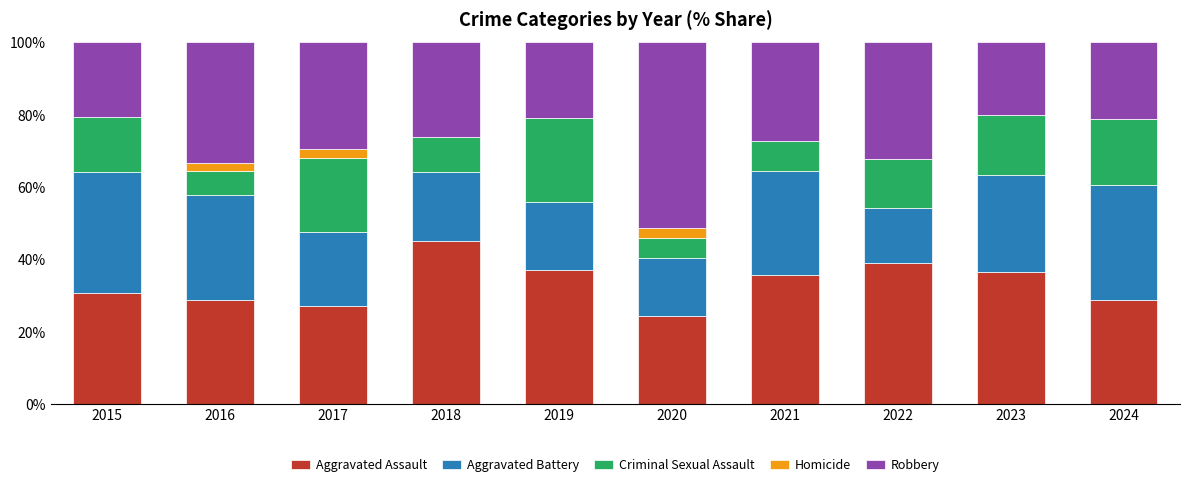

What is the maximum value for Aggravated Assault?

45.2